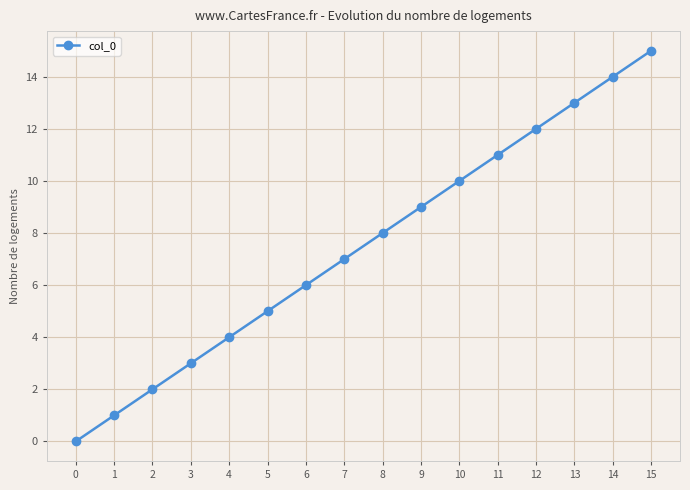

Reading left to right, list all the values displayed in this chart.

0	1	2	3	4	5	6	7	8	9	10	11	12	13	14	15